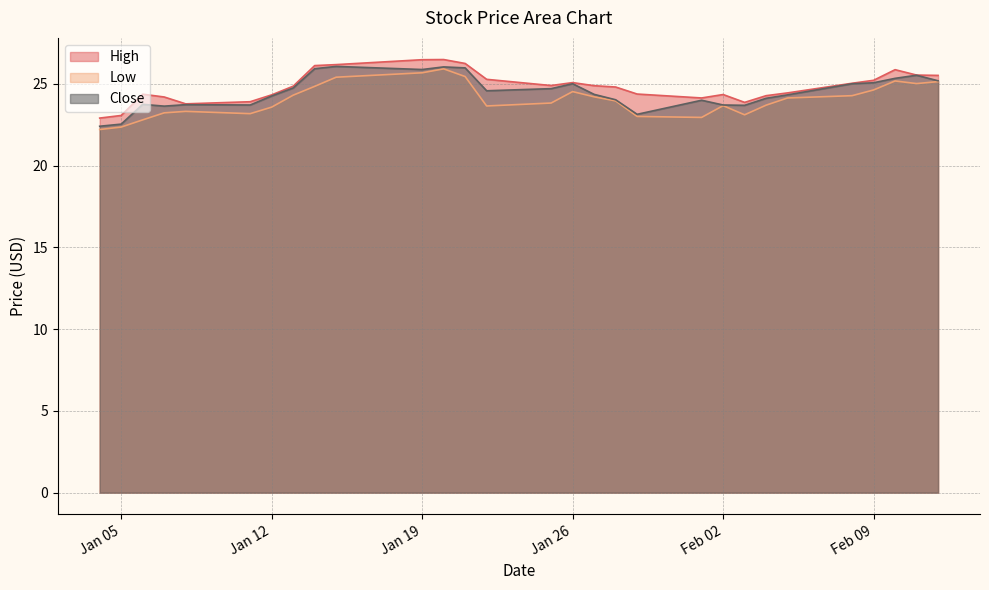

Which category has the highest value across all series?

2021-01-20